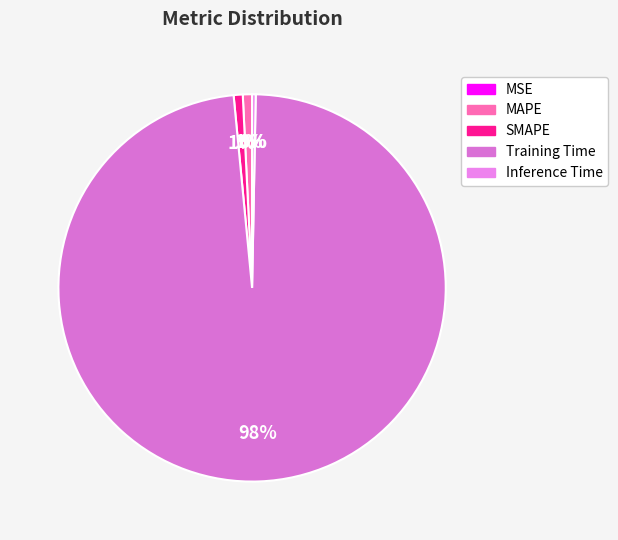

Which slice is the smallest?

MSE